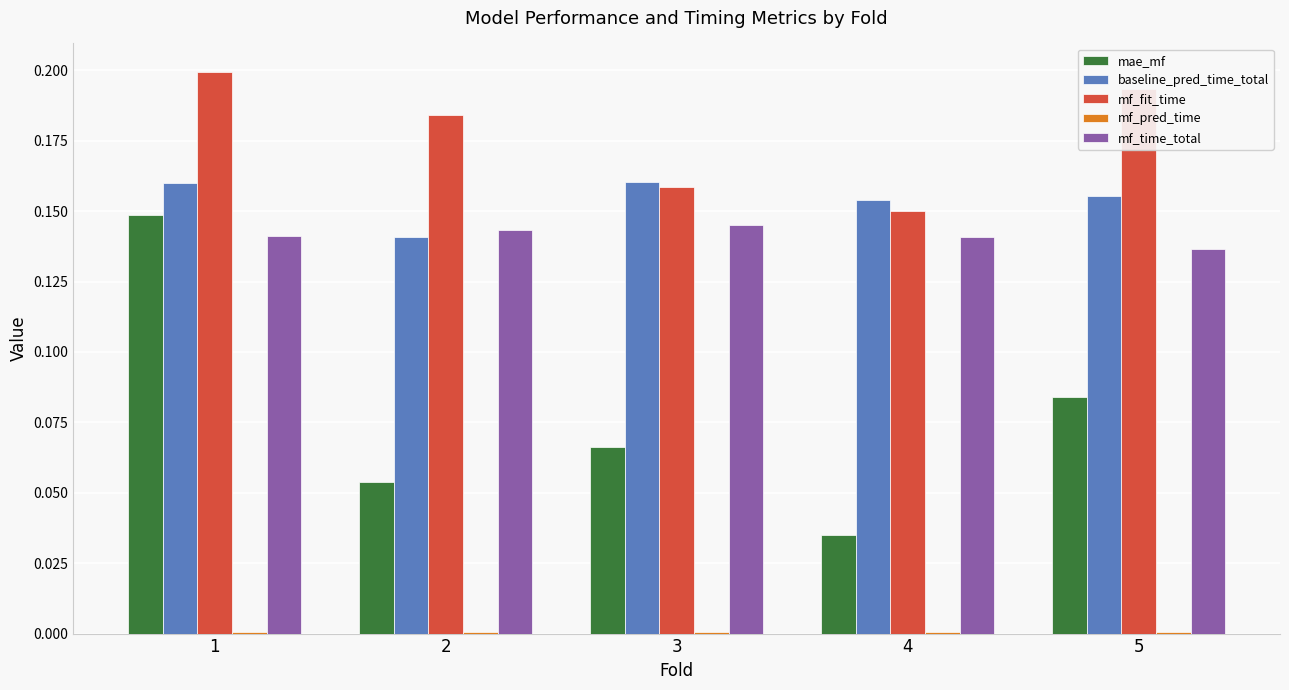

The baseline_pred_time_total series shows 0.1 at 1. True or false?

False